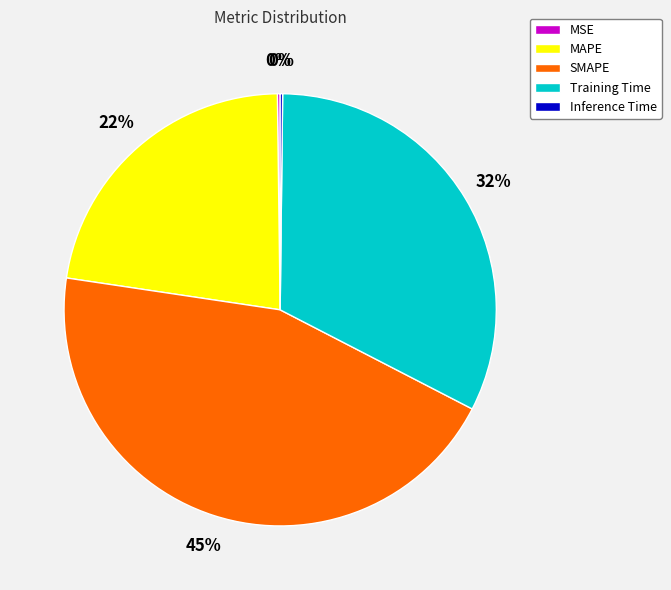

What percentage is the SMAPE slice, to the nearest percent?

45%